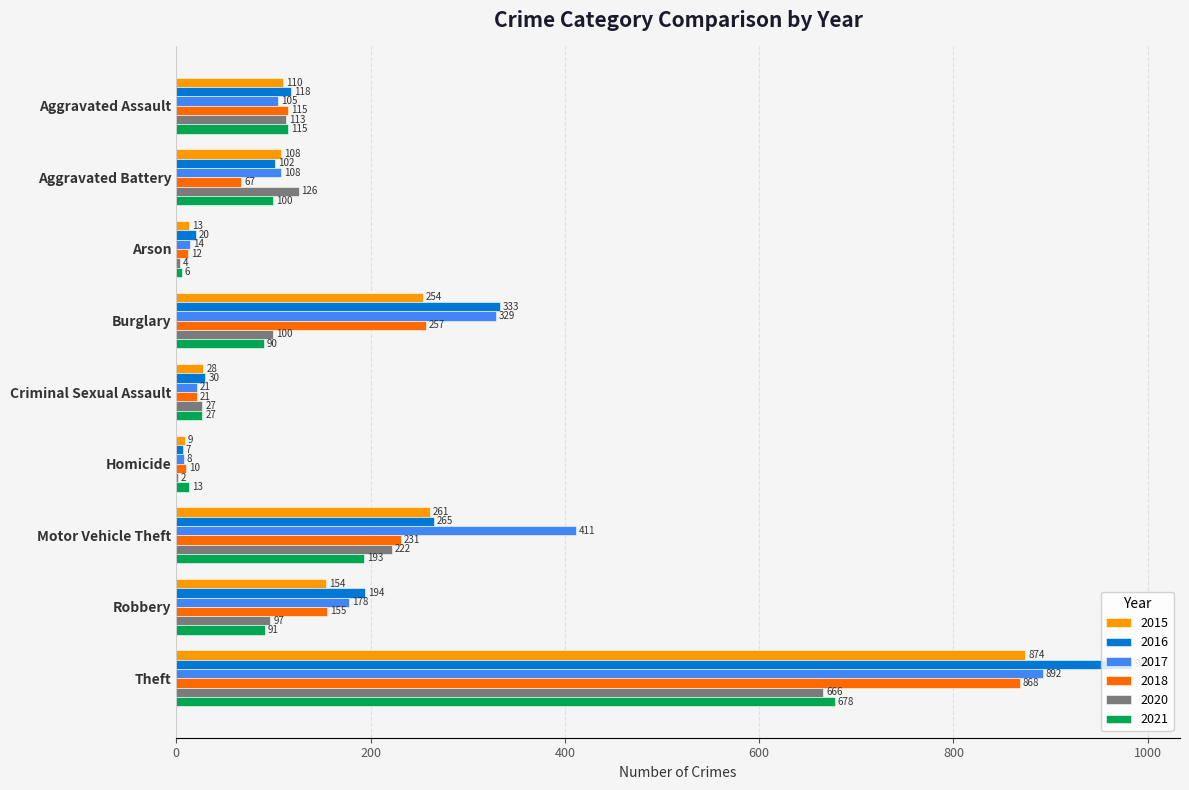

At which category is the sum across all series the highest?

Theft